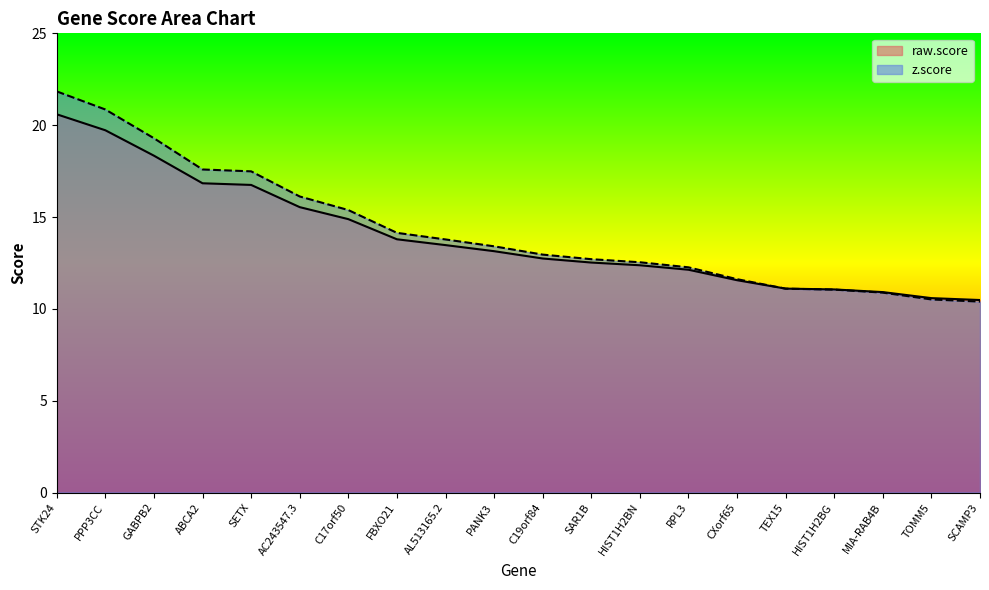

What is the sum of the z.score values at SAR1B and RPL3?

25.0